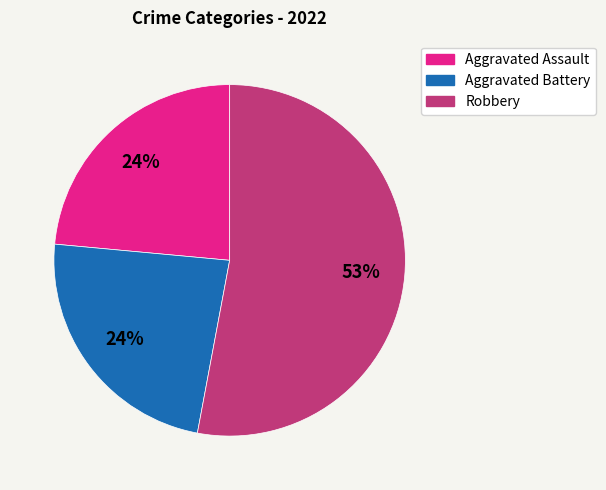

How many segments does this pie chart have?

3